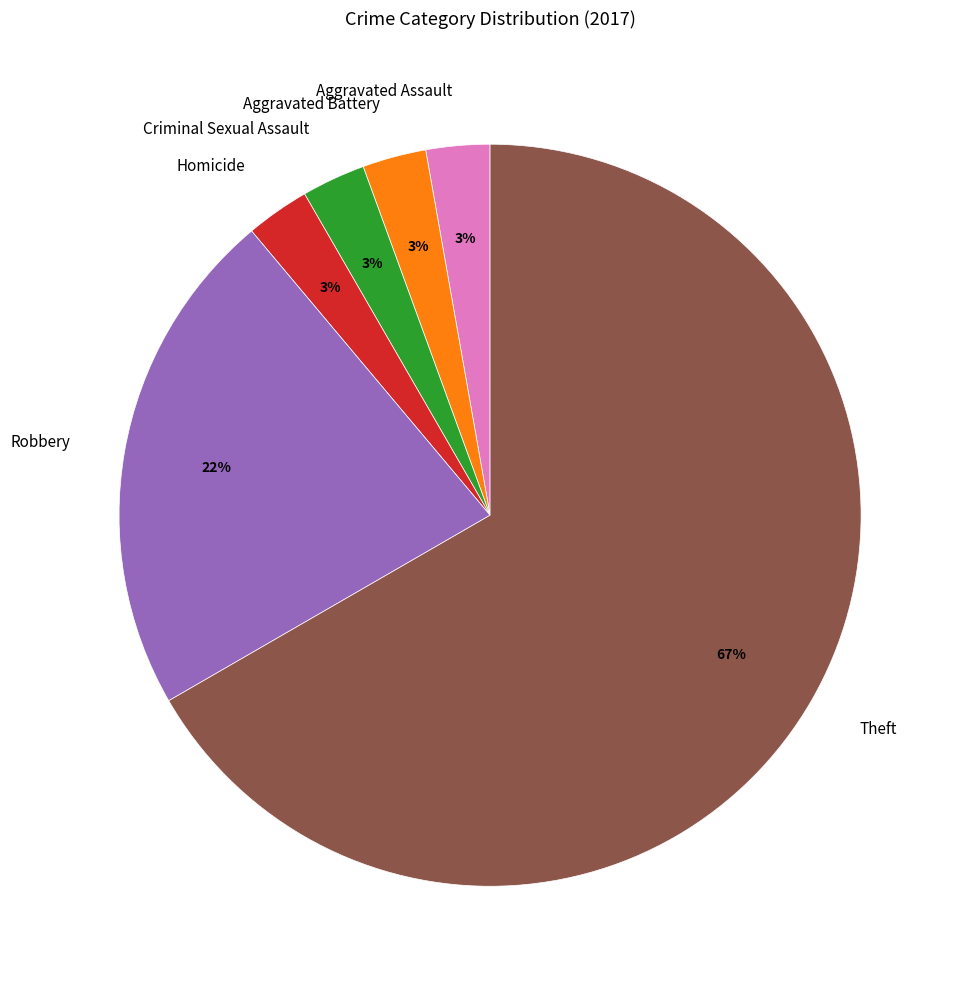

How many segments does this pie chart have?

6